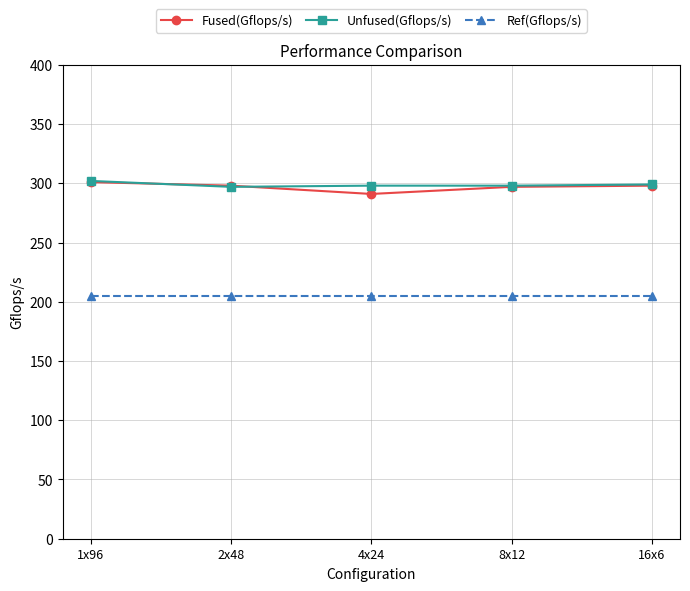

What is the sum of the Fused(Gflops/s) values at 16x6 and 1x96?

599